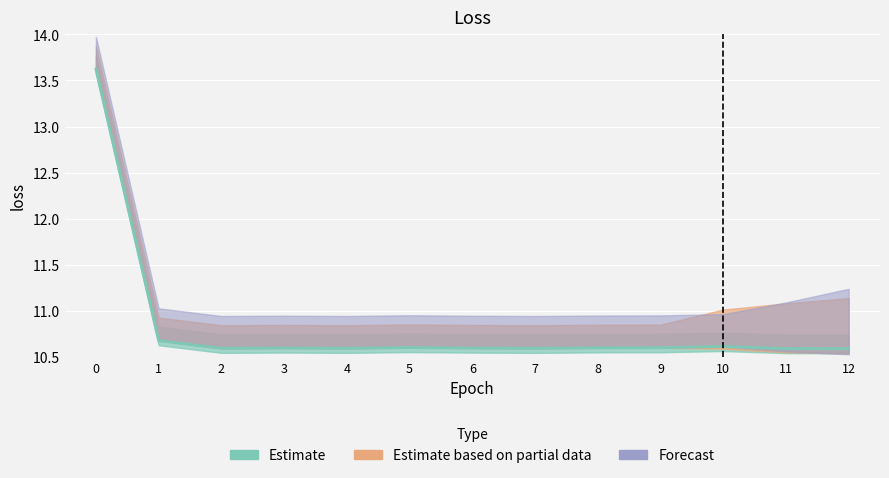

Which series changed the most between 1 and 6?

Estimate